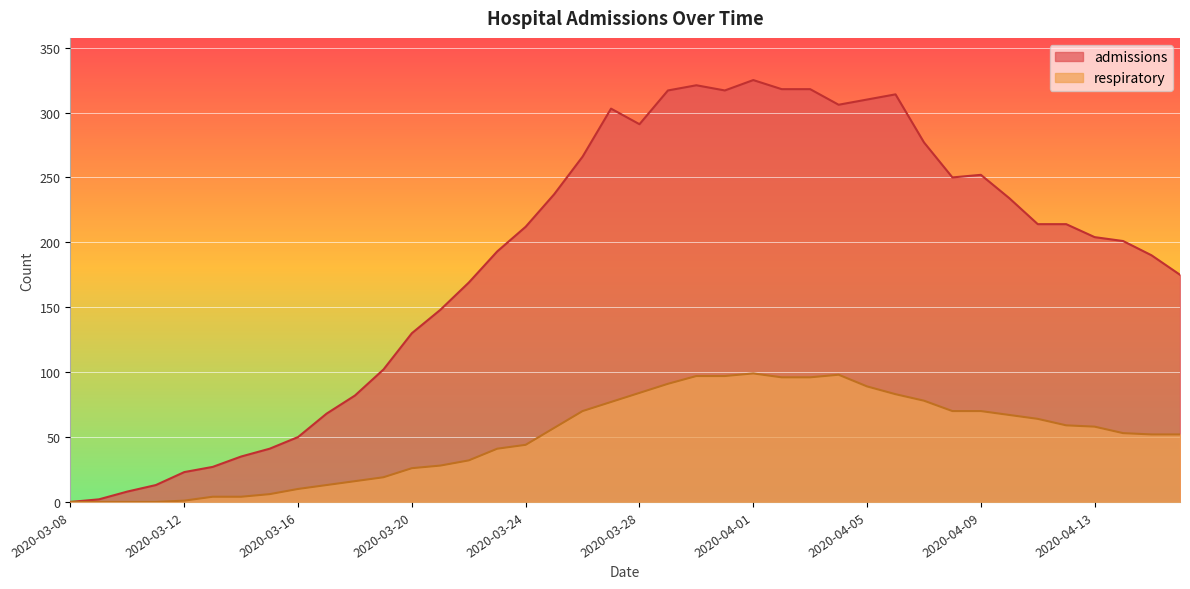

What are all the series names shown in the legend?

admissions, respiratory